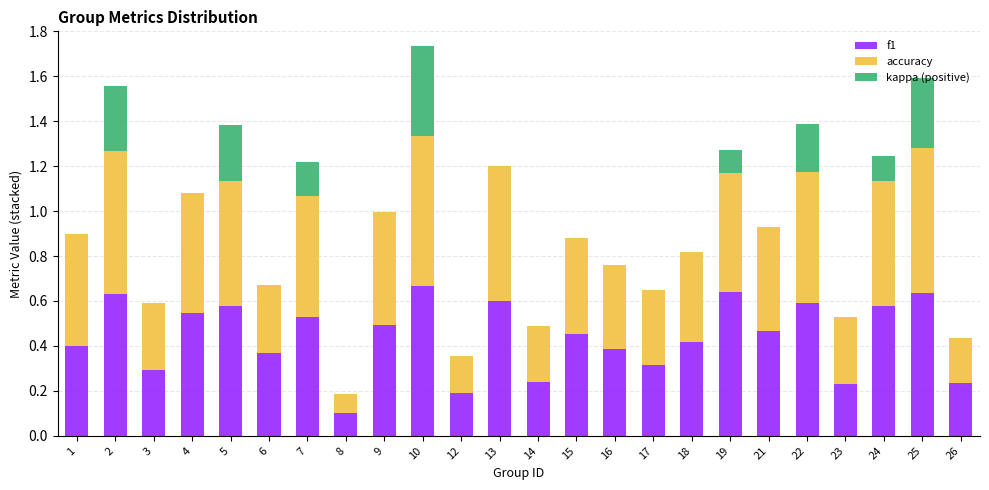

True or false: f1 has a value of 0.2 at 17.

False